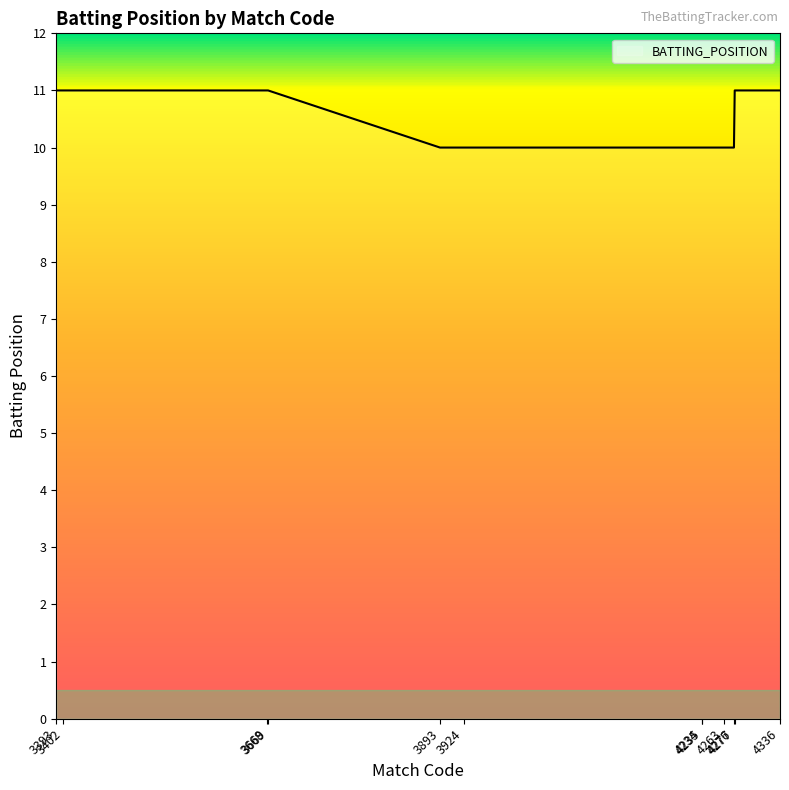

How many values are between 10 and 11?

12